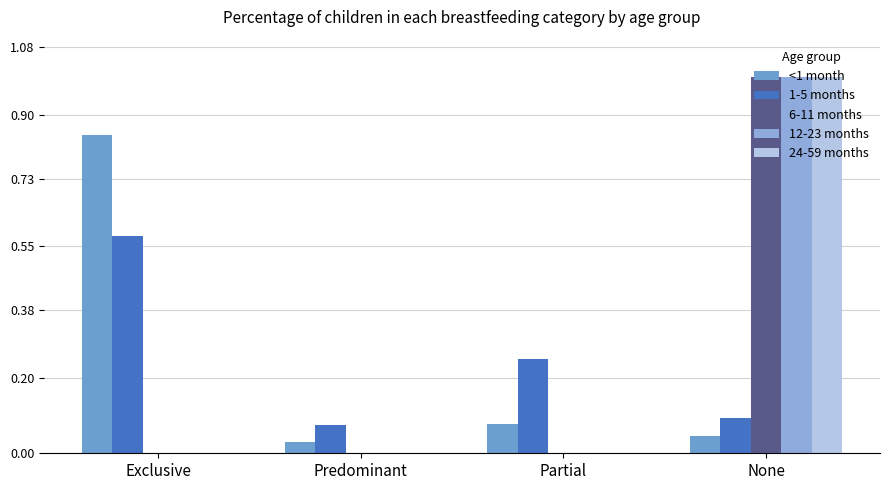

What is the sum of all 6-11 months values?

1.0